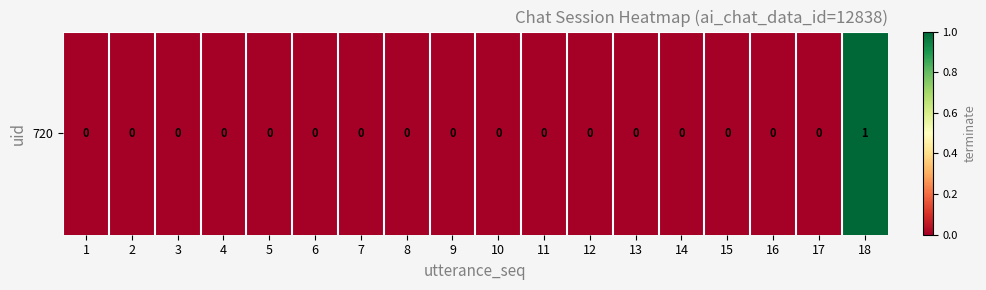

Reading left to right, extract all data points from this chart.

1=0	2=0	3=0	4=0	5=0	6=0	7=0	8=0	9=0	10=0	11=0	12=0	13=0	14=0	15=0	16=0	17=0	18=1